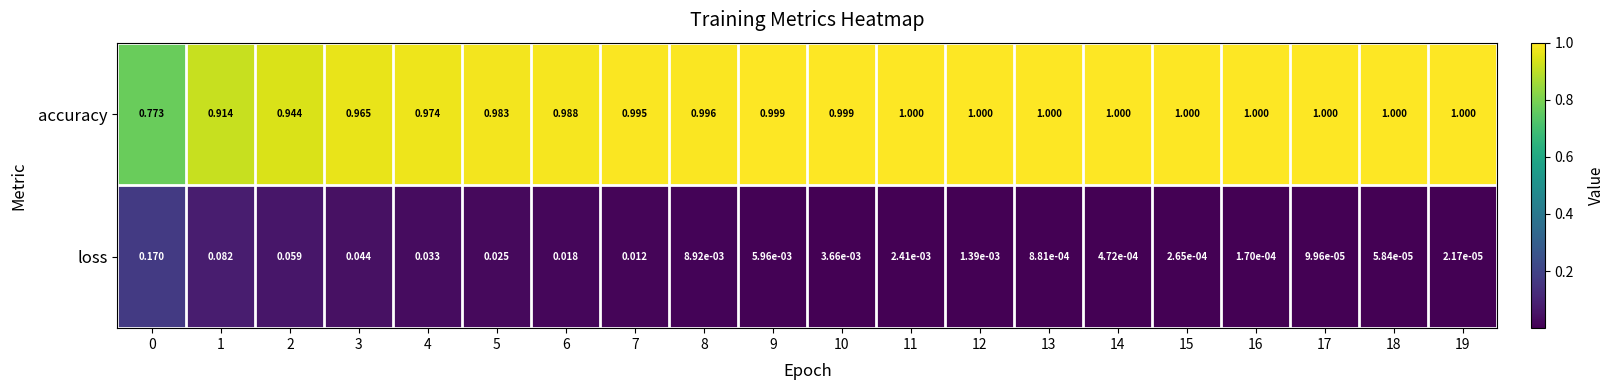

Is the value of accuracy at 8 greater than the value of loss at 2?

Yes